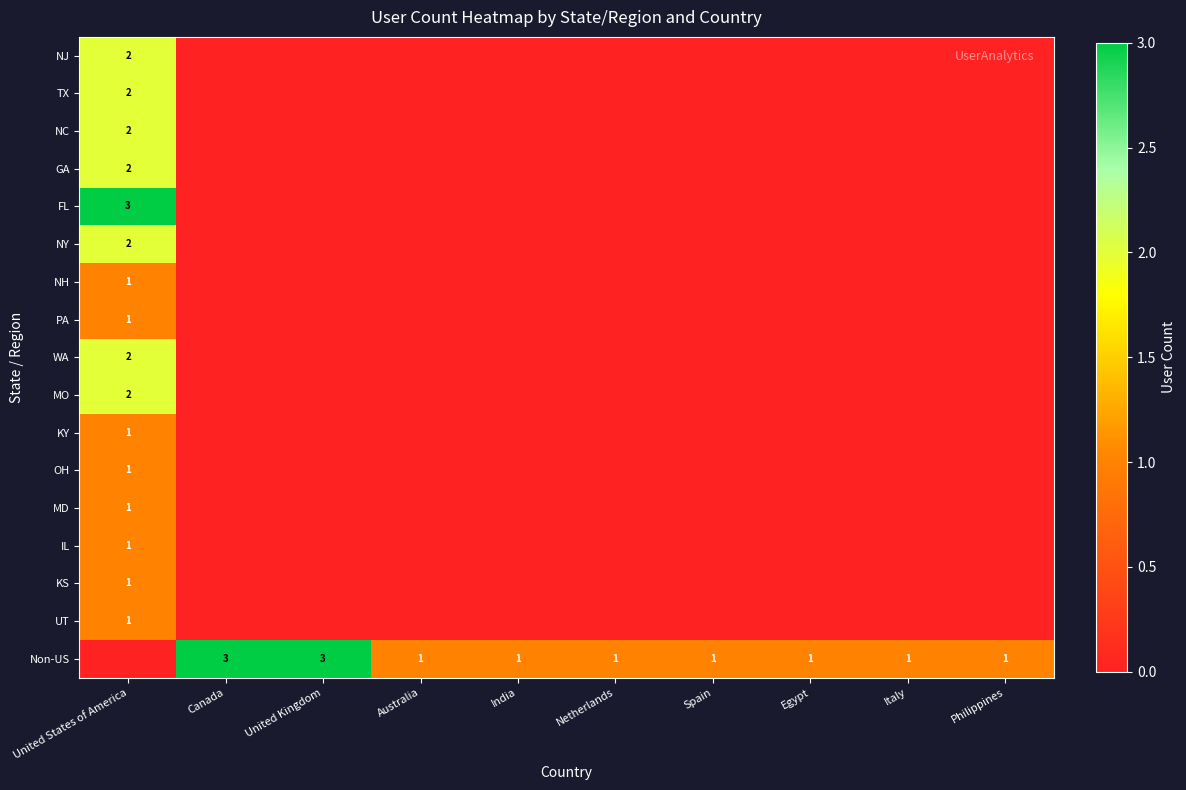

Rank the series by their maximum value, from highest to lowest.

FL, Non-US, NJ, TX, NC, GA, NY, WA, MO, NH, PA, KY, OH, MD, IL, KS, UT